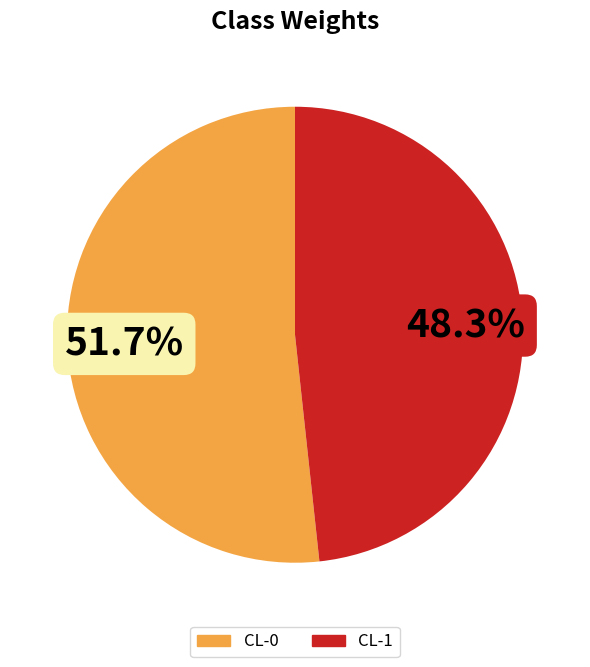

To the nearest percent, what portion does CL-1 represent?

48%